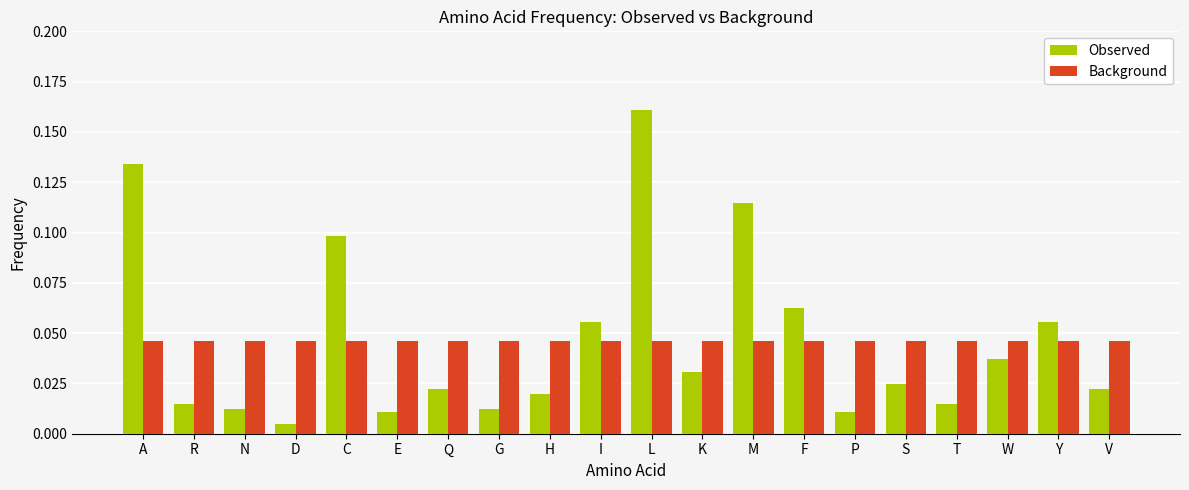

What position from the right is G?

13